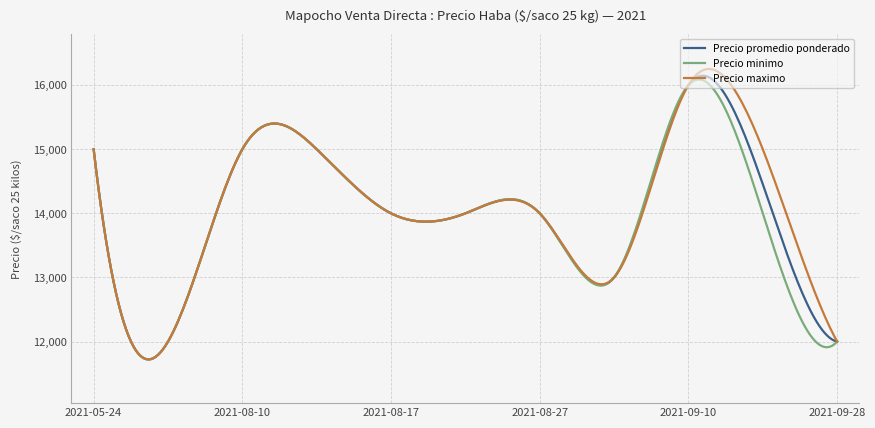

What are all the series names shown in the legend?

Precio promedio ponderado, Precio minimo, Precio maximo